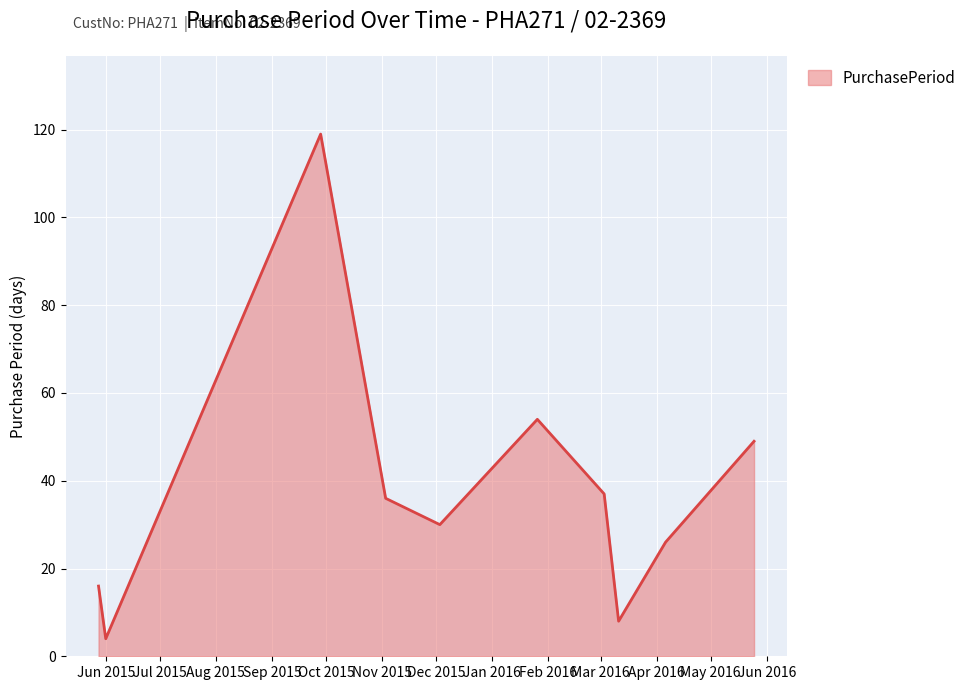

What is the maximum value shown in the chart?

119